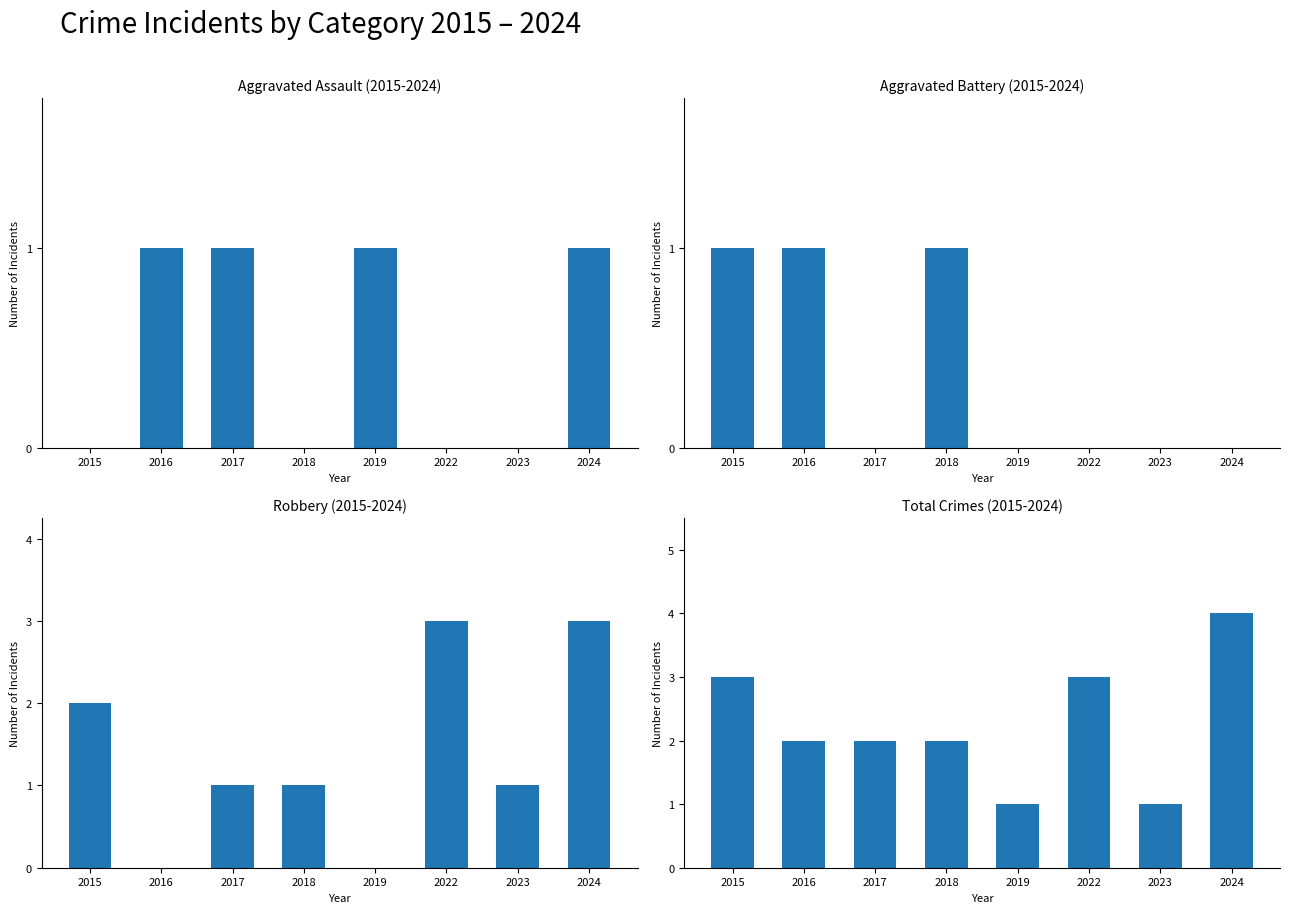

At which category is the sum across all series the highest?

2024